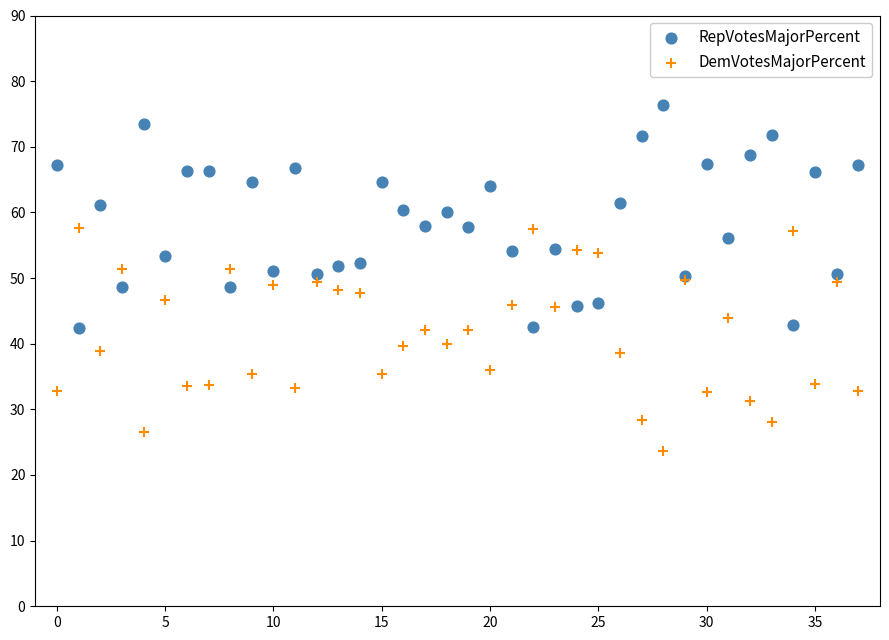

Which series reaches the minimum Y coordinate?

DemVotesMajorPercent